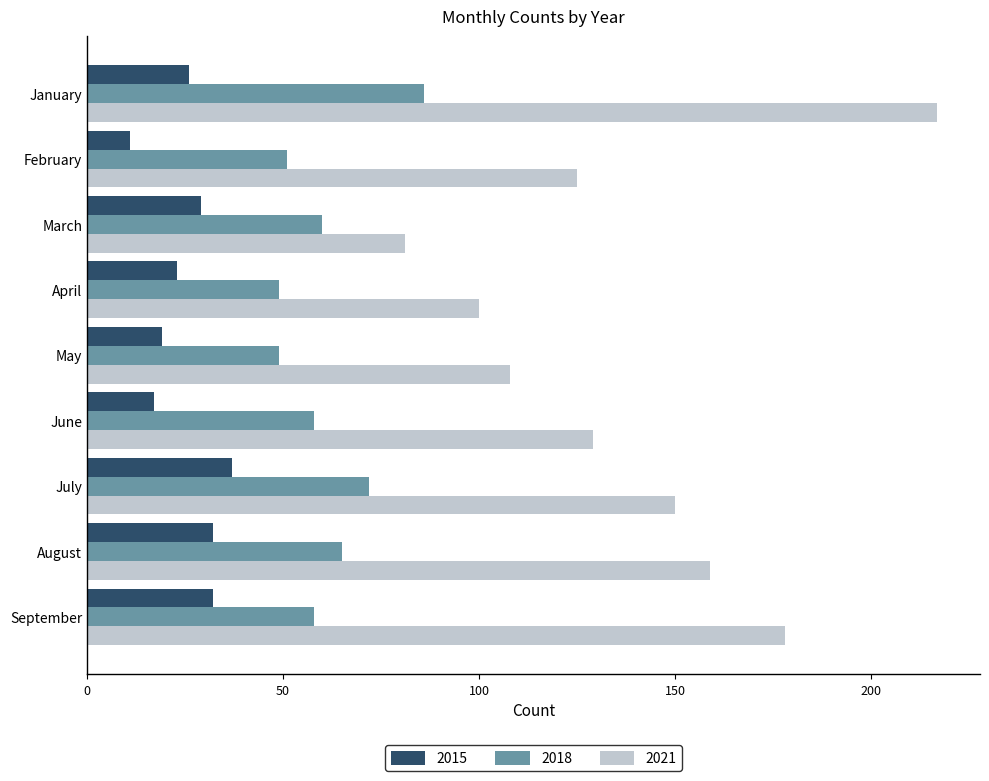

How many data points does each series have?

9